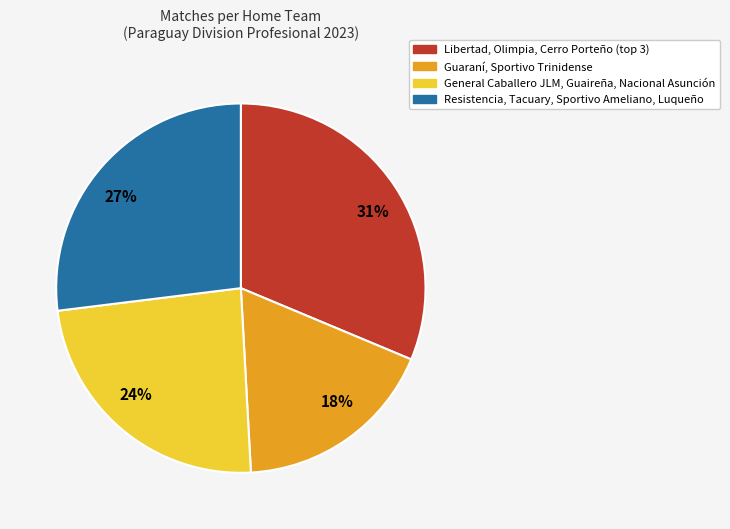

To the nearest percent, what percentage of the pie is 27%?

27%